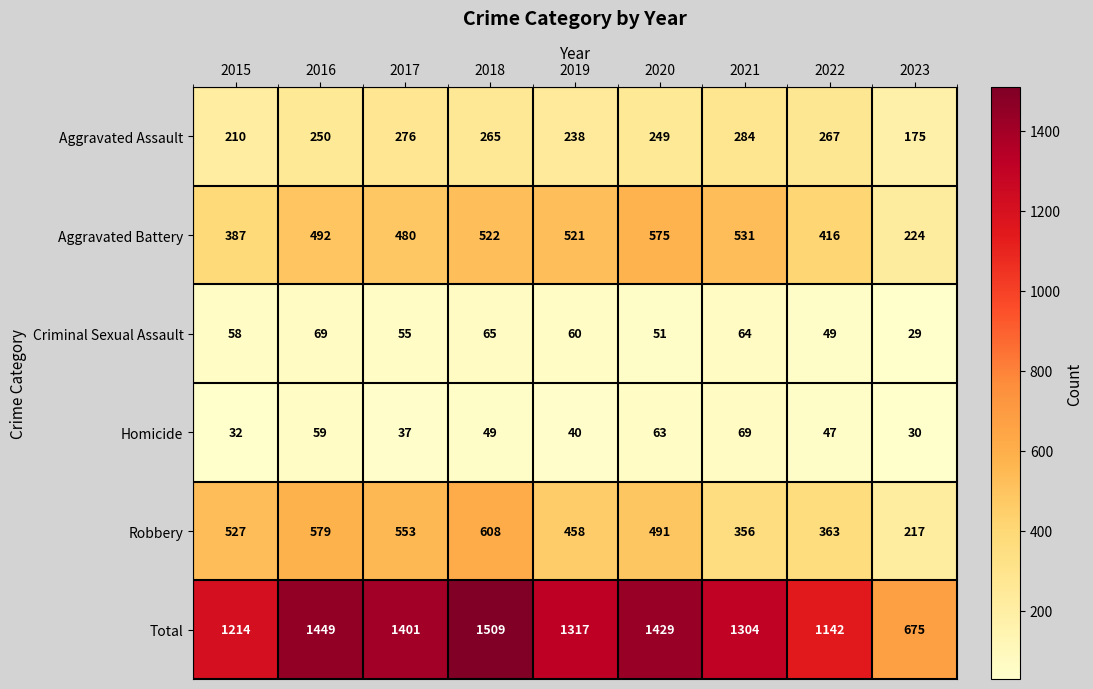

The Homicide series shows 92 at 2016. True or false?

False